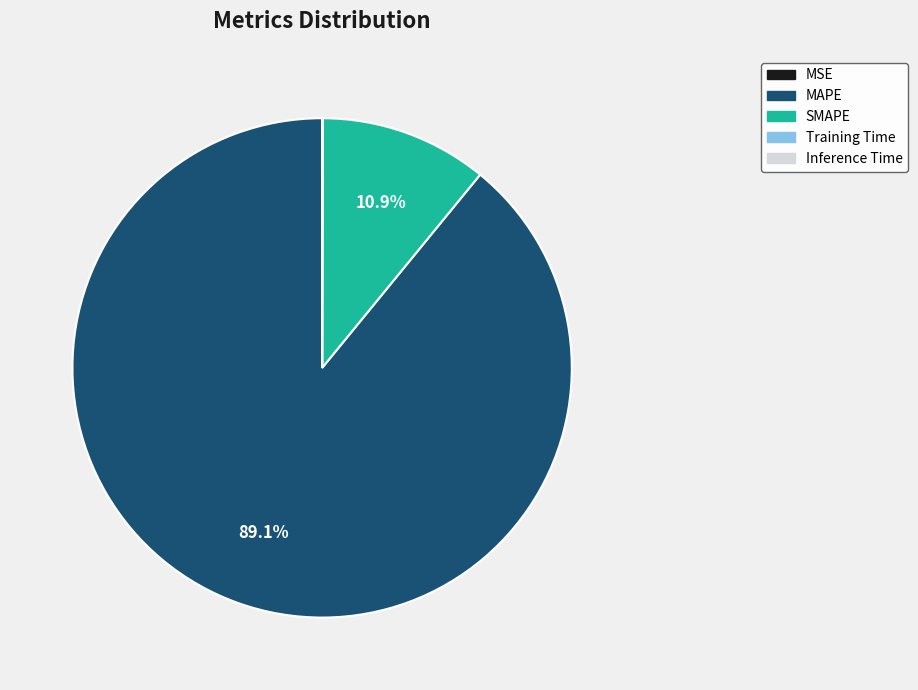

The SMAPE slice represents 1% of the pie. True or false?

False